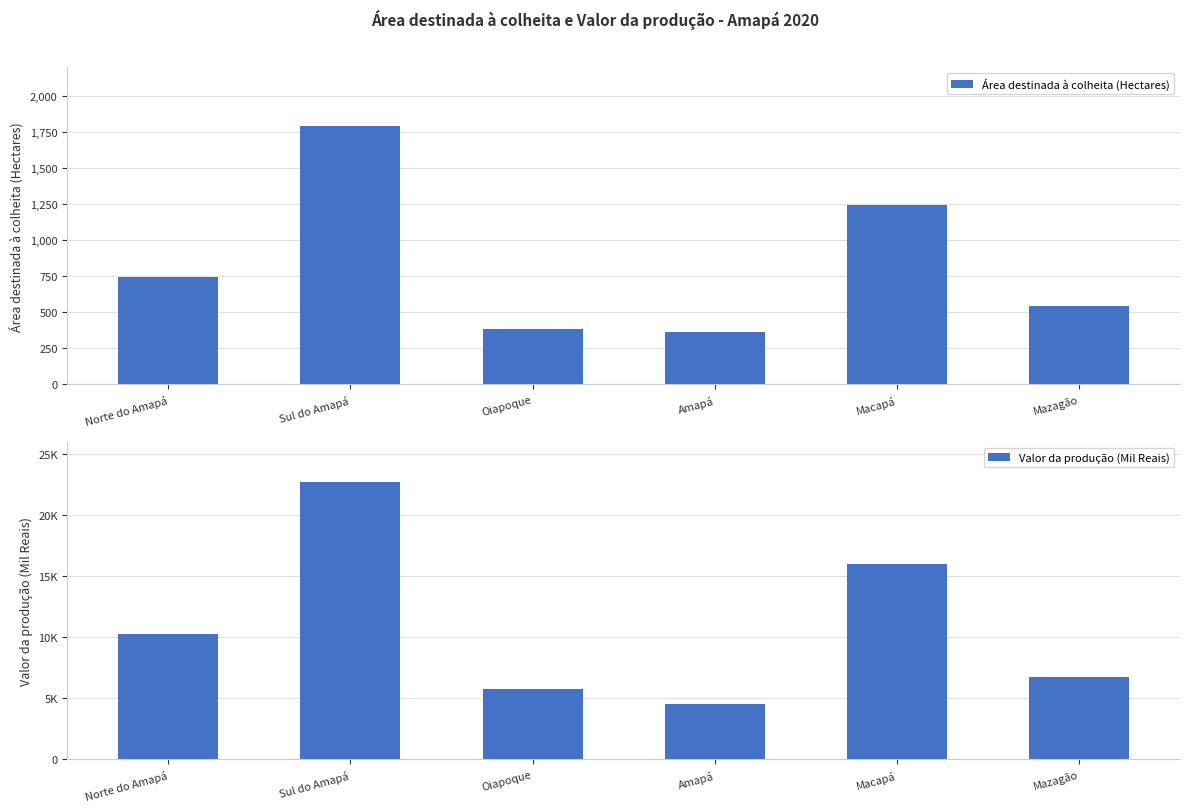

Which series has the widest spread of values?

Valor da produção (Mil Reais)